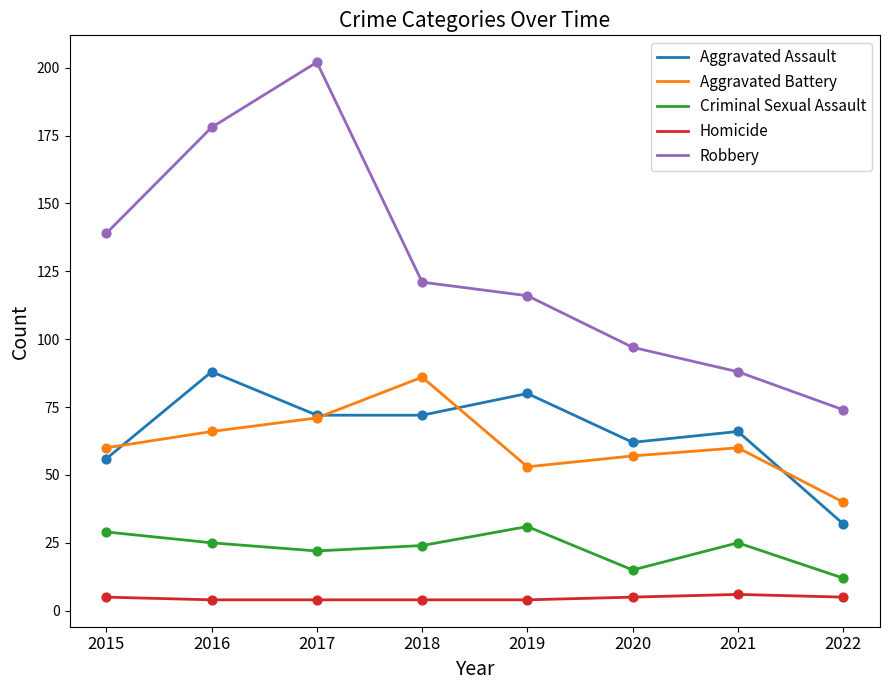

What is the total value across all series at 2020?

236